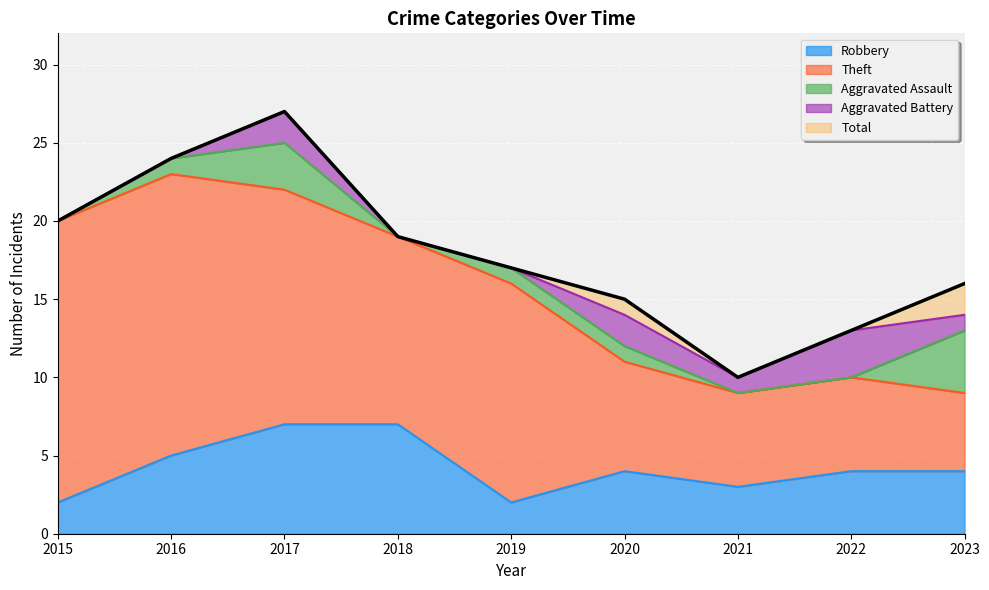

Reading left to right, what are all the values shown in this chart?

Robbery: 2015=2	2016=5	2017=7	2018=7	2019=2	2020=4	2021=3	2022=4	2023=4
Theft: 2015=18	2016=18	2017=15	2018=12	2019=14	2020=7	2021=6	2022=6	2023=5
Aggravated Assault: 2015=0	2016=1	2017=3	2018=0	2019=1	2020=1	2021=0	2022=0	2023=4
Aggravated Battery: 2015=0	2016=0	2017=2	2018=0	2019=0	2020=2	2021=1	2022=3	2023=1
Total: 2015=20	2016=24	2017=27	2018=19	2019=17	2020=15	2021=10	2022=13	2023=16